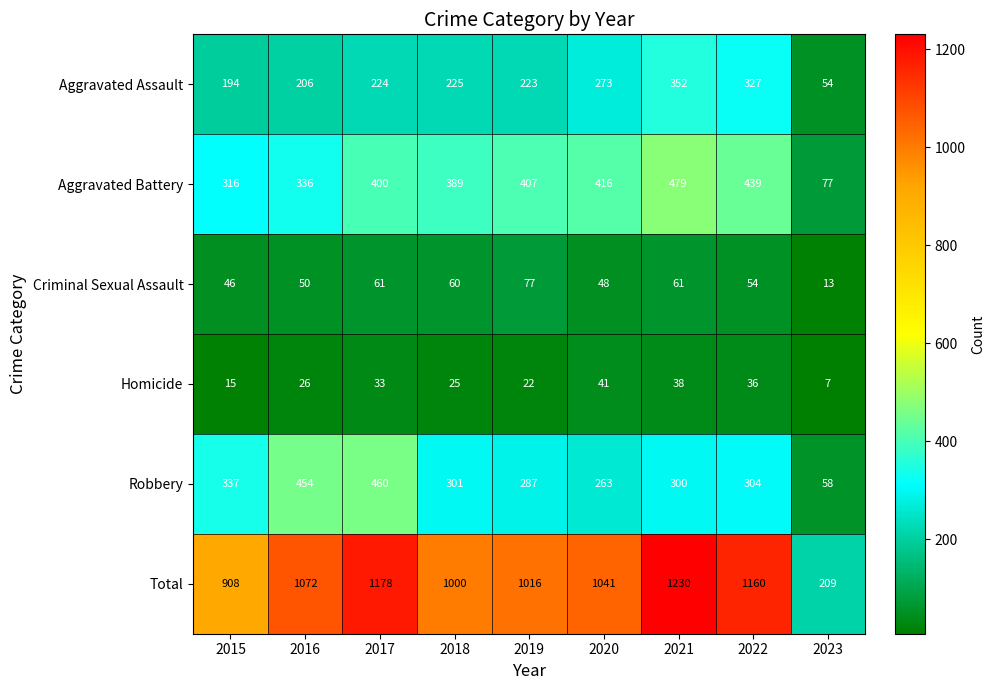

At how many categories does at least one series exceed 932?

7